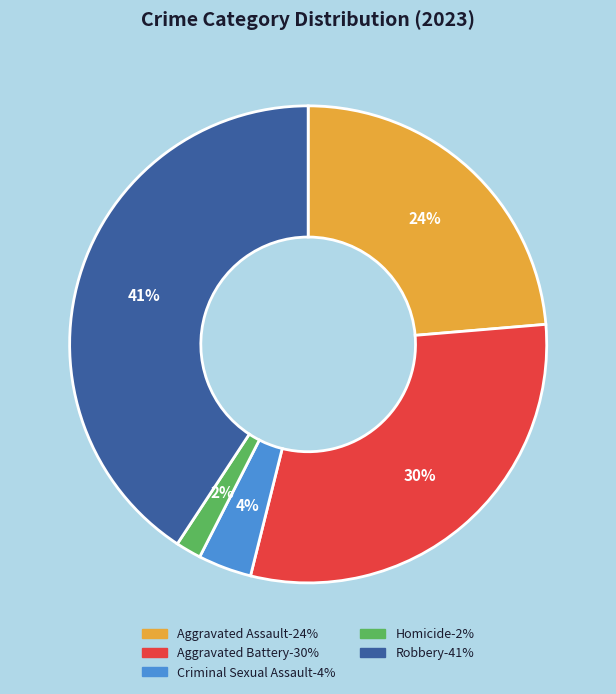

What is the largest slice in the pie chart?

Robbery